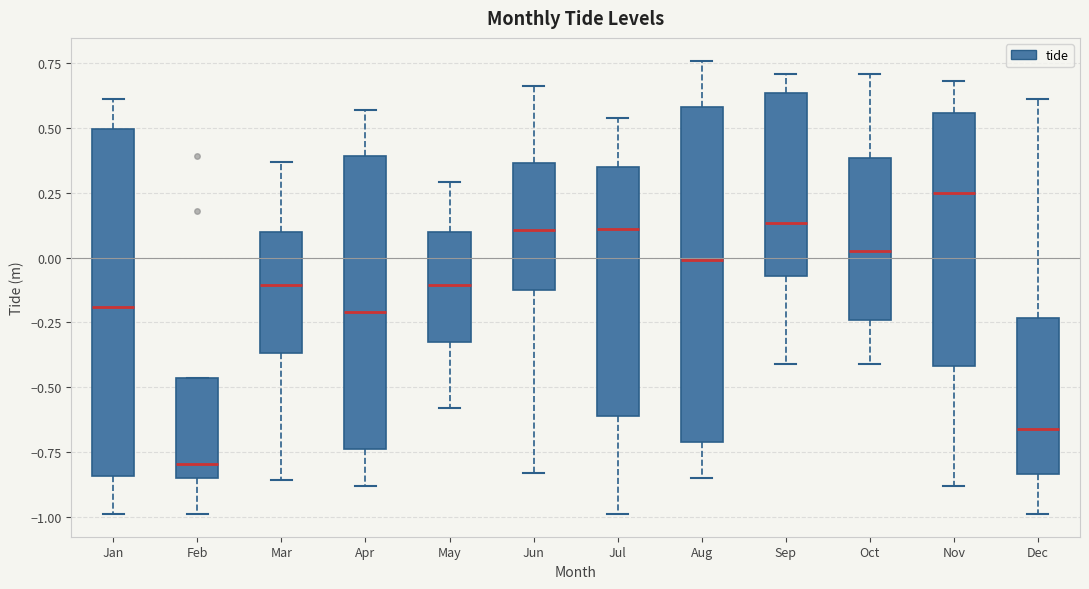

Reading left to right, read every box against the y-axis: the position of its median line, the range the box covers, and the ends of its whiskers. The values are not printed on the chart, so give them approximately, as read against the axis.

Jan: median -0.20, box -0.85 to 0.50, whiskers -1.00 to 0.60
Feb: median -0.80, box -0.85 to -0.45, whiskers -1.00 to -0.45
Mar: median -0.10, box -0.35 to 0.10, whiskers -0.85 to 0.35
Apr: median -0.20, box -0.75 to 0.40, whiskers -0.90 to 0.55
May: median -0.10, box -0.35 to 0.10, whiskers -0.60 to 0.30
Jun: median 0.10, box -0.10 to 0.35, whiskers -0.85 to 0.65
Jul: median 0.10, box -0.60 to 0.35, whiskers -1.00 to 0.55
Aug: median 0.00, box -0.70 to 0.60, whiskers -0.85 to 0.75
Sep: median 0.15, box -0.05 to 0.65, whiskers -0.40 to 0.70
Oct: median 0.05, box -0.25 to 0.40, whiskers -0.40 to 0.70
Nov: median 0.25, box -0.40 to 0.55, whiskers -0.90 to 0.70
Dec: median -0.65, box -0.85 to -0.25, whiskers -1.00 to 0.60